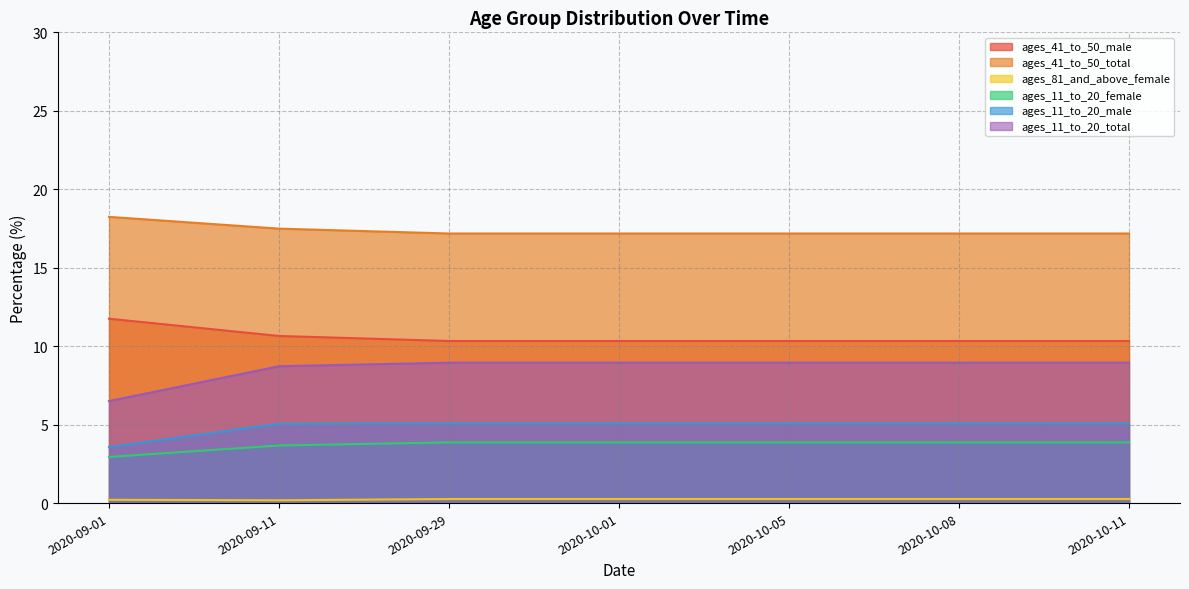

Reading left to right, what are all the values shown in this chart?

ages_41_to_50_male: 2020-09-01=11.8	2020-09-11=10.7	2020-09-29=10.3	2020-10-01=10.3	2020-10-05=10.3	2020-10-08=10.3	2020-10-11=10.3
ages_41_to_50_total: 2020-09-01=18.2	2020-09-11=17.5	2020-09-29=17.2	2020-10-01=17.2	2020-10-05=17.2	2020-10-08=17.2	2020-10-11=17.2
ages_81_and_above_female: 2020-09-01=0.2	2020-09-11=0.2	2020-09-29=0.3	2020-10-01=0.3	2020-10-05=0.3	2020-10-08=0.3	2020-10-11=0.3
ages_11_to_20_female: 2020-09-01=2.9	2020-09-11=3.7	2020-09-29=3.9	2020-10-01=3.9	2020-10-05=3.9	2020-10-08=3.9	2020-10-11=3.9
ages_11_to_20_male: 2020-09-01=3.6	2020-09-11=5.0	2020-09-29=5.1	2020-10-01=5.1	2020-10-05=5.1	2020-10-08=5.1	2020-10-11=5.1
ages_11_to_20_total: 2020-09-01=6.5	2020-09-11=8.7	2020-09-29=8.9	2020-10-01=8.9	2020-10-05=8.9	2020-10-08=8.9	2020-10-11=8.9